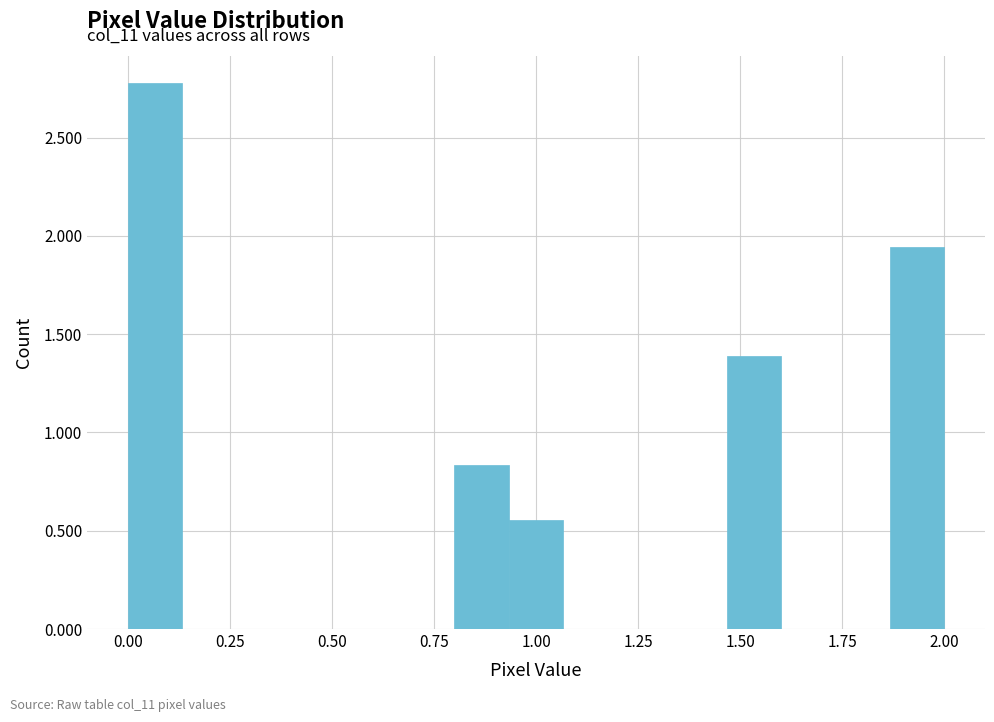

Around what value on the x-axis is the tallest bar? Give the approximate position of its centre, as read against the axis.

0.05